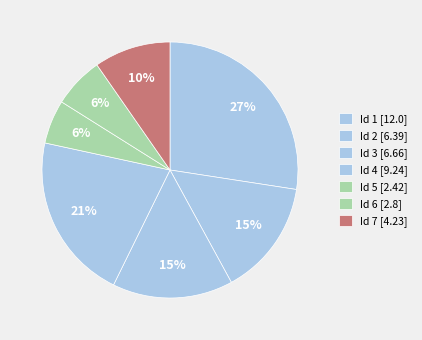

Count the number of slices in the pie.

7